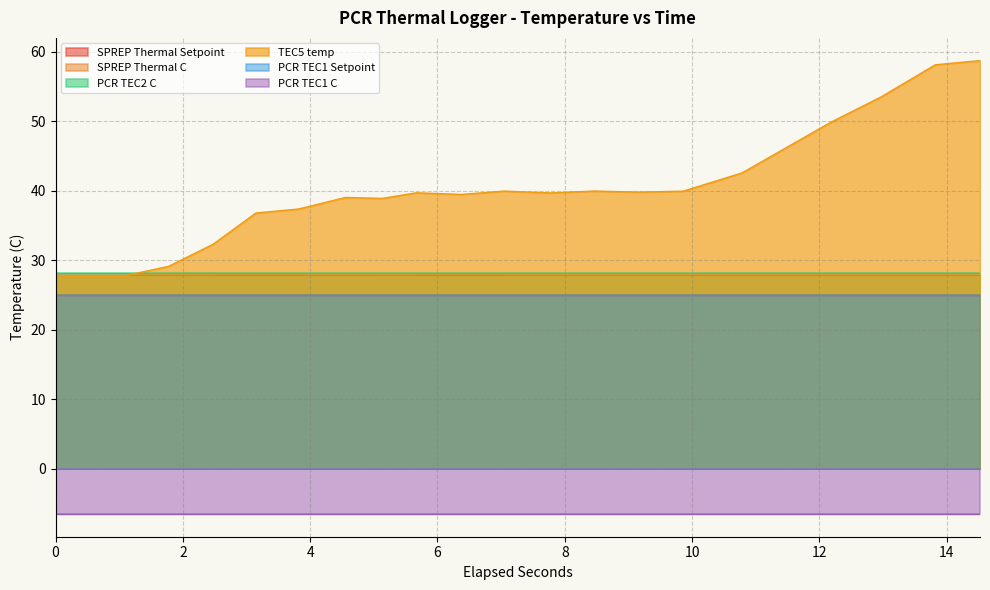

What is the maximum value for SPREP Thermal C?

27.8